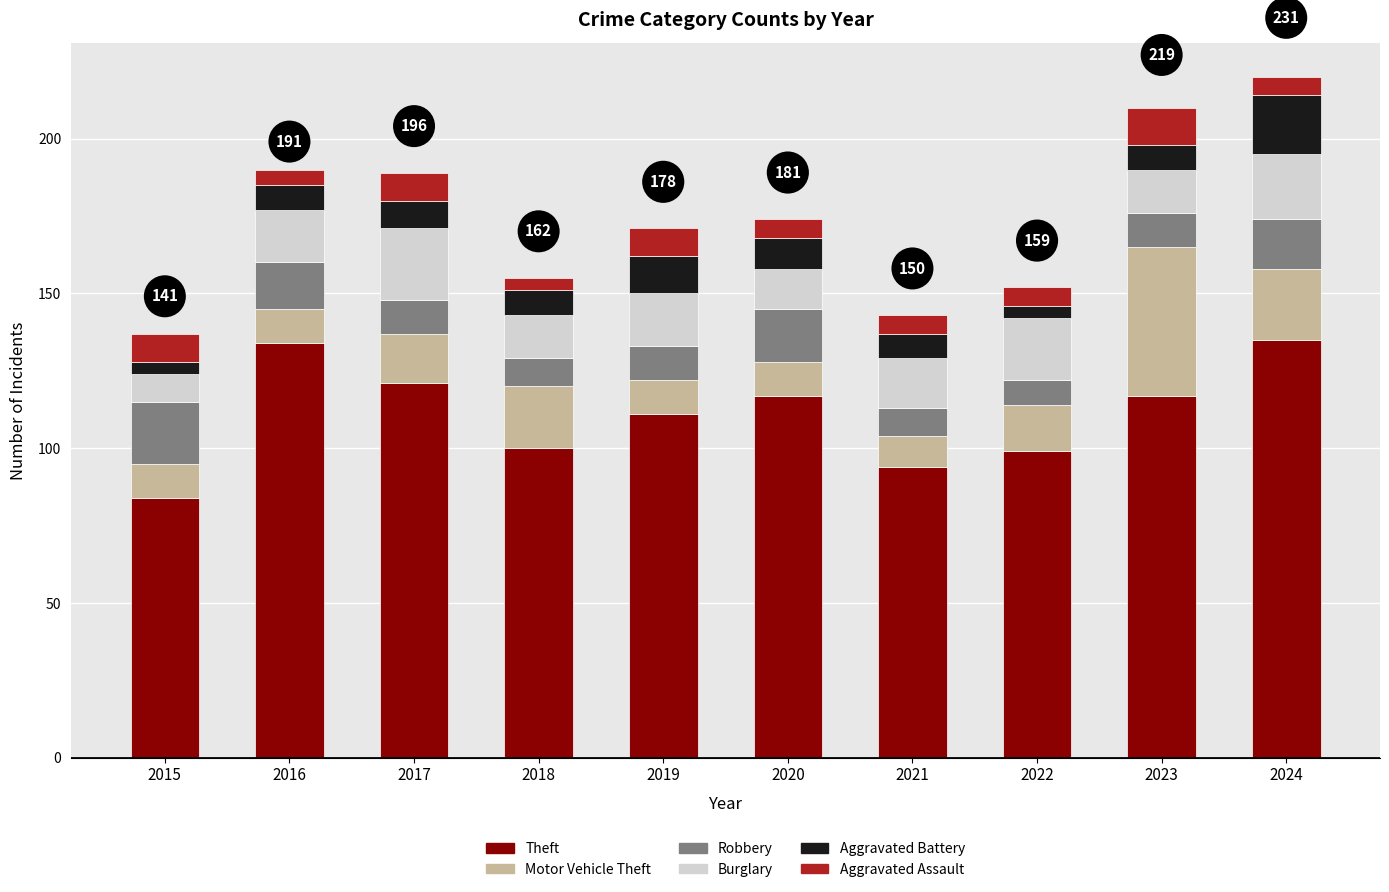

The value of Theft at 2019 is 167. True or false?

False